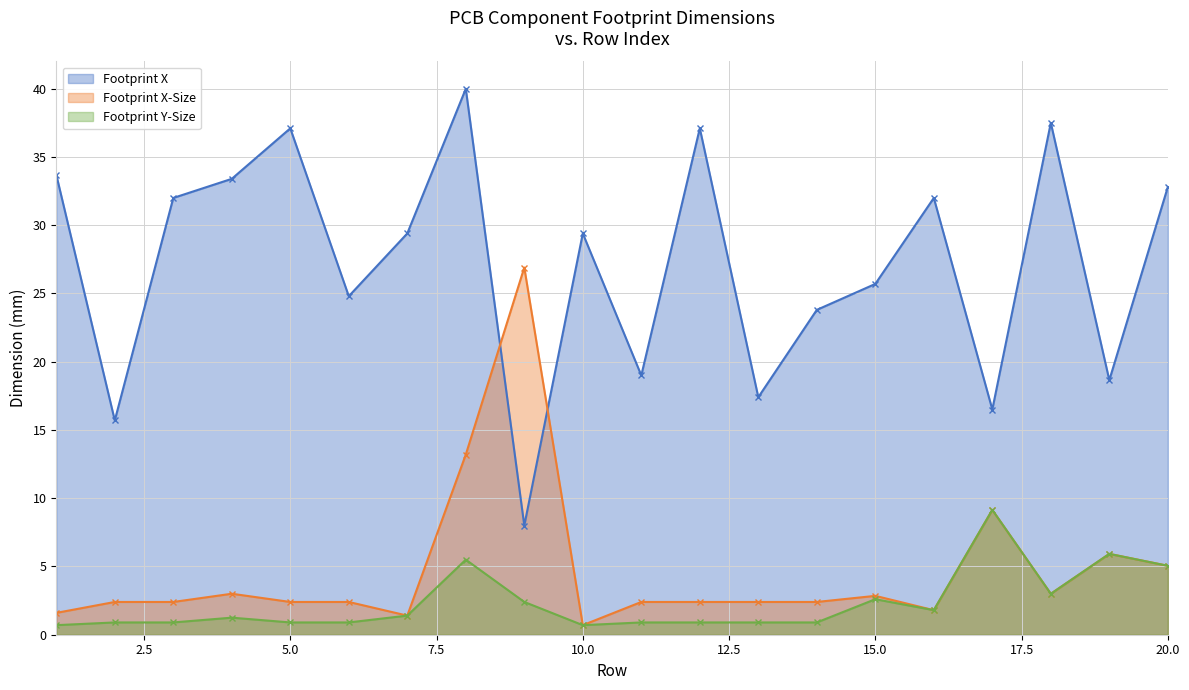

Where is the first local minimum for Footprint Y-Size?

10